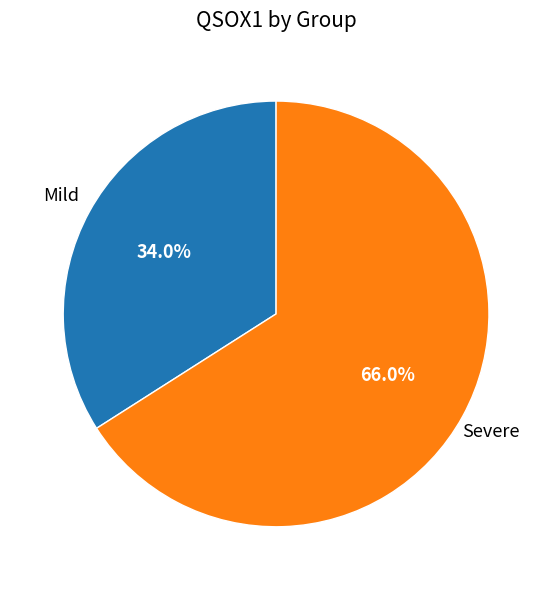

What is the smallest slice in the pie chart?

Mild